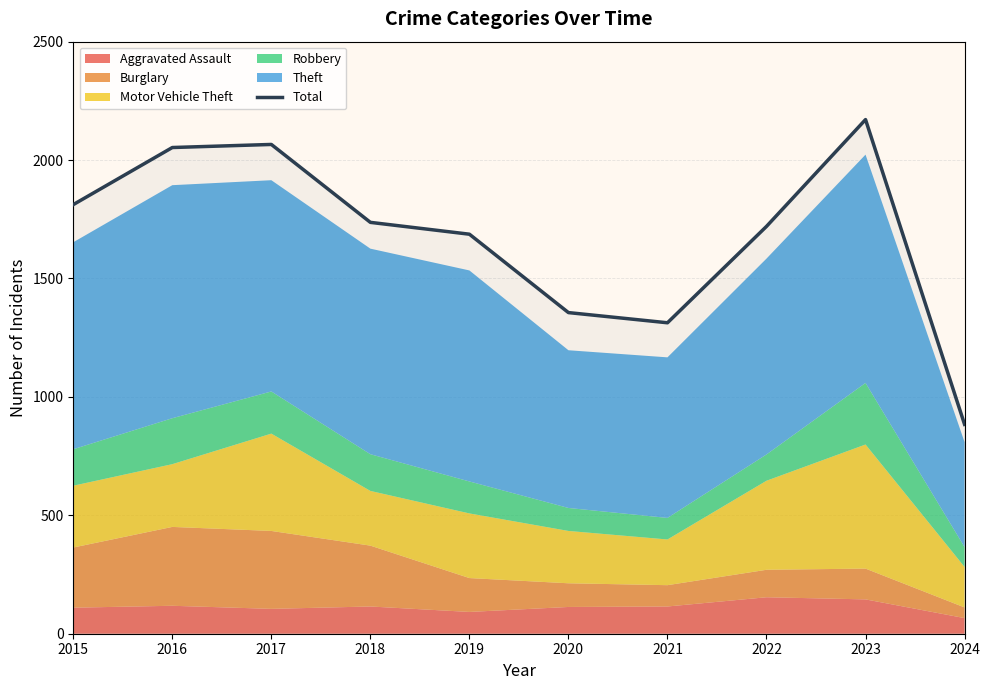

How many lines are shown in the chart?

1